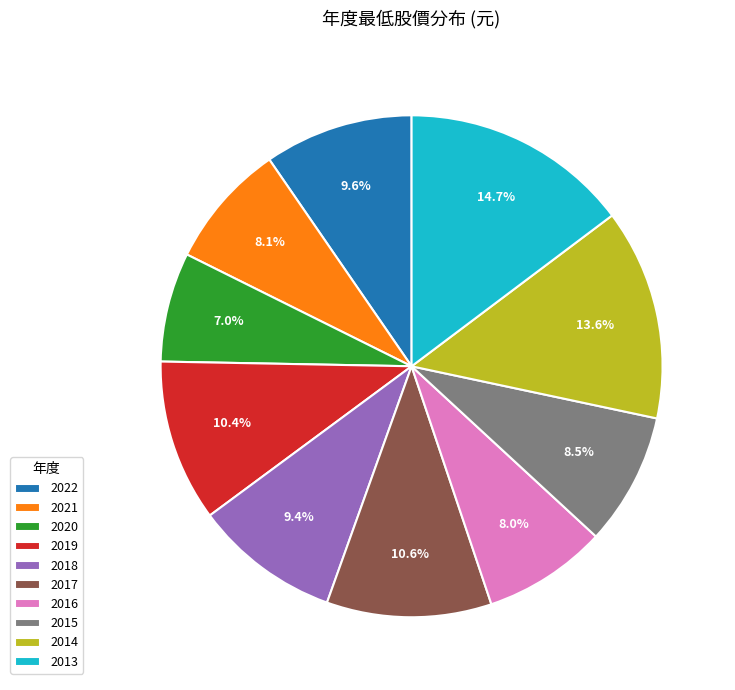

Does 2015 account for over 50% of the chart?

No